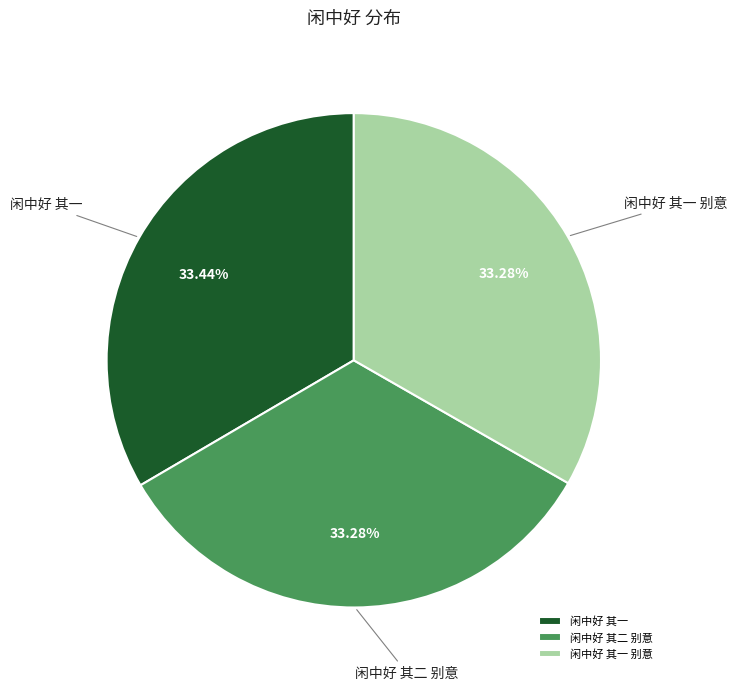

What percentage do 闲中好 其一 别意 and 闲中好 其二 别意 together represent?

66.6%